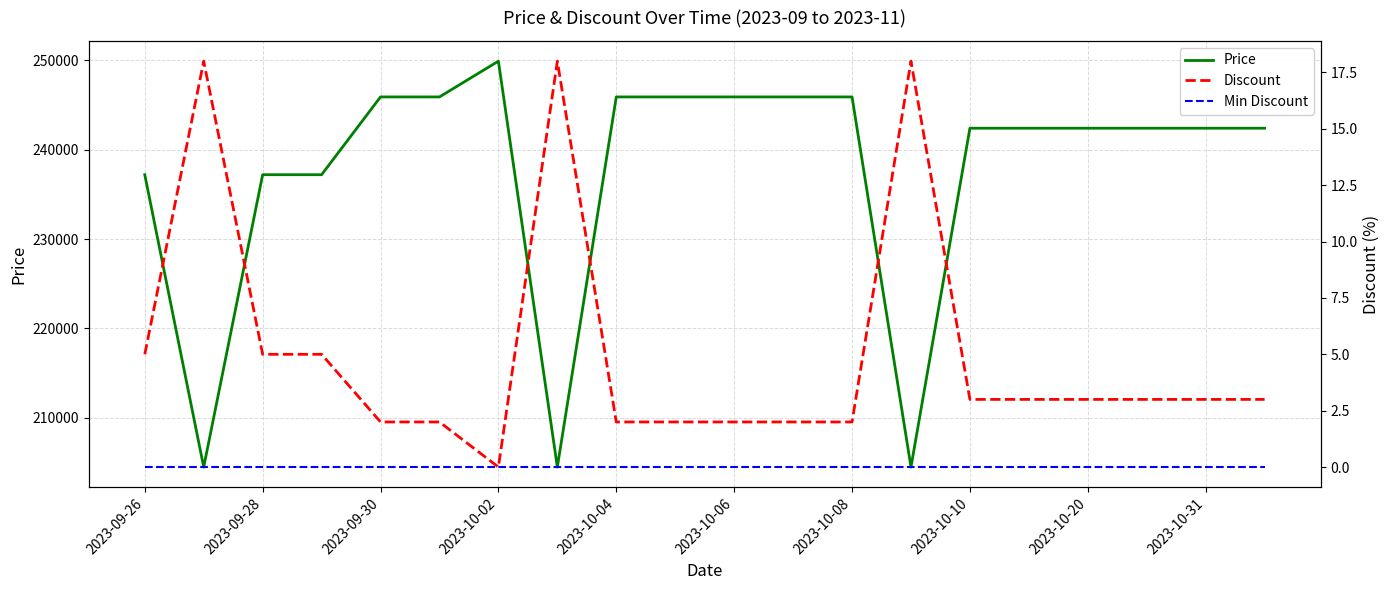

The value of Price at 2023-10-04 is 325970. True or false?

False